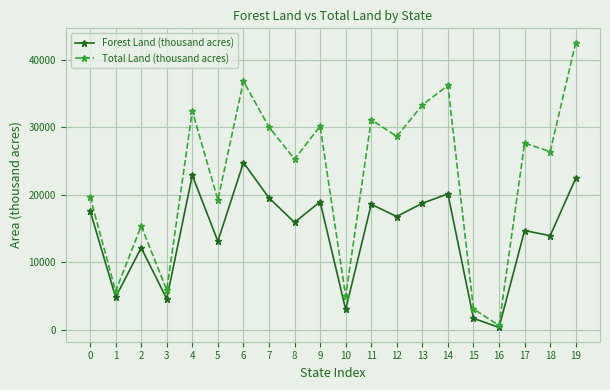

How many interior local peaks does the Forest Land (thousand acres) series have?

7